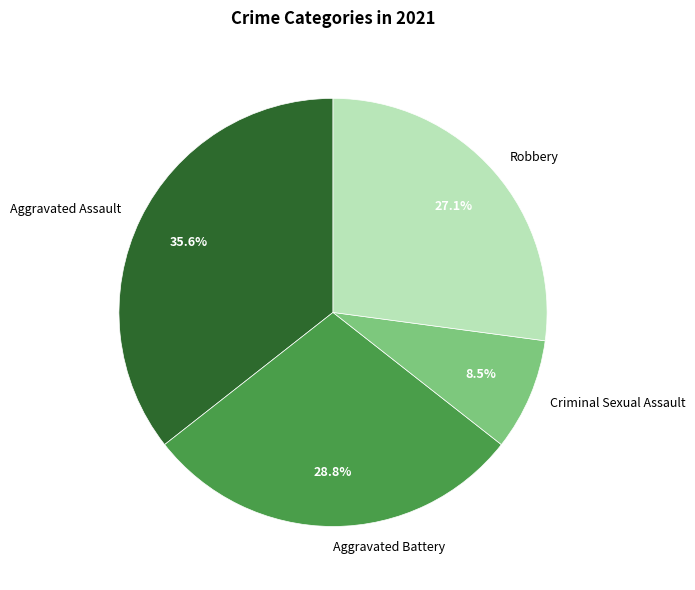

How many slices are in this pie chart?

4